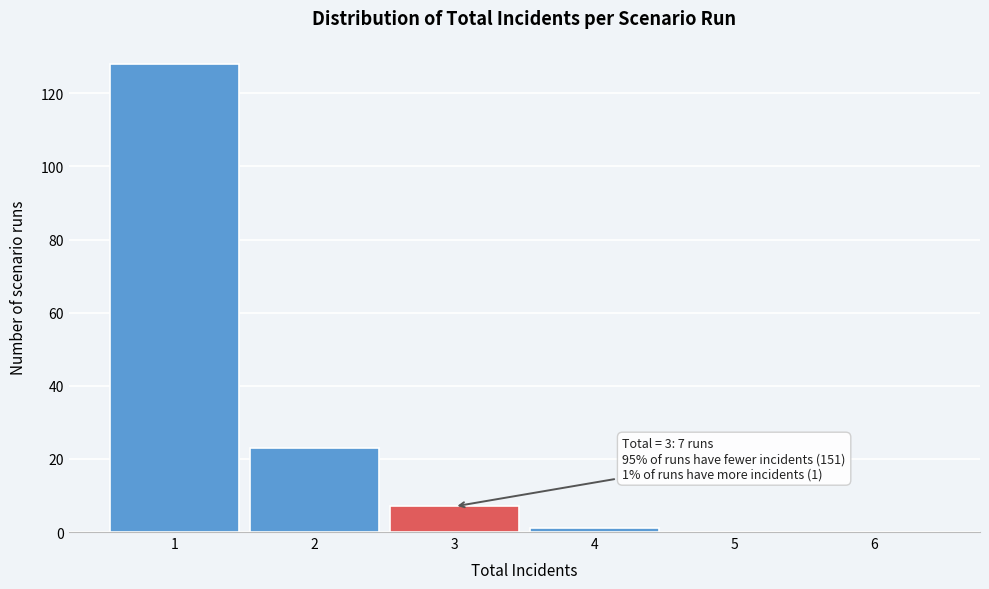

Which range on the x-axis has the tallest bar?

0.5 to 1.5